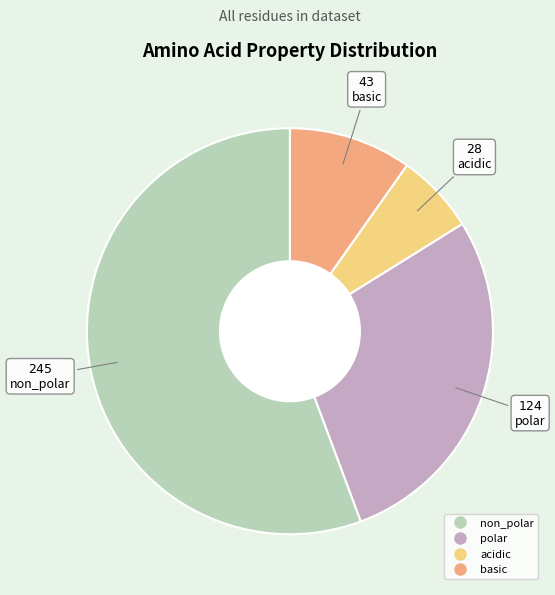

Does non_polar represent more than half of the total?

Yes